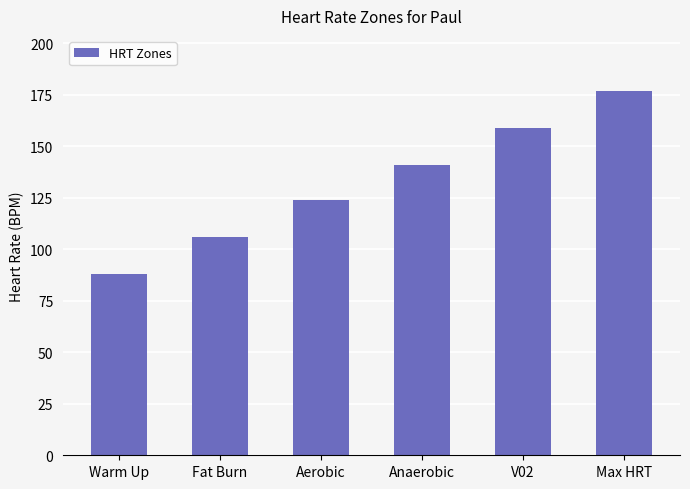

What is the difference between the second highest and minimum values?

71